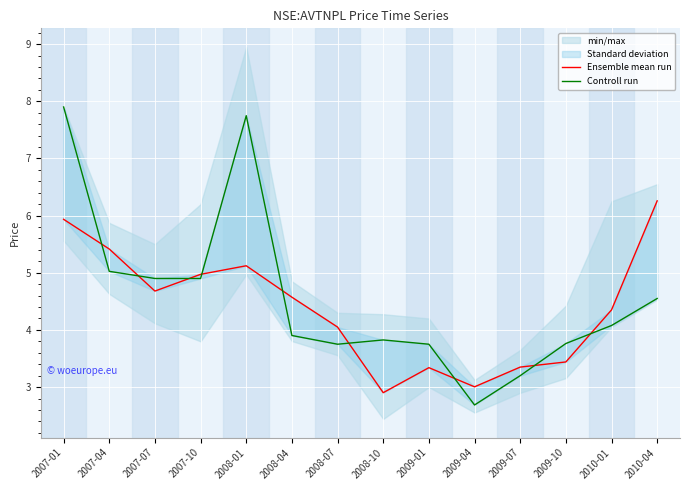

Count the number of data series in this chart.

2